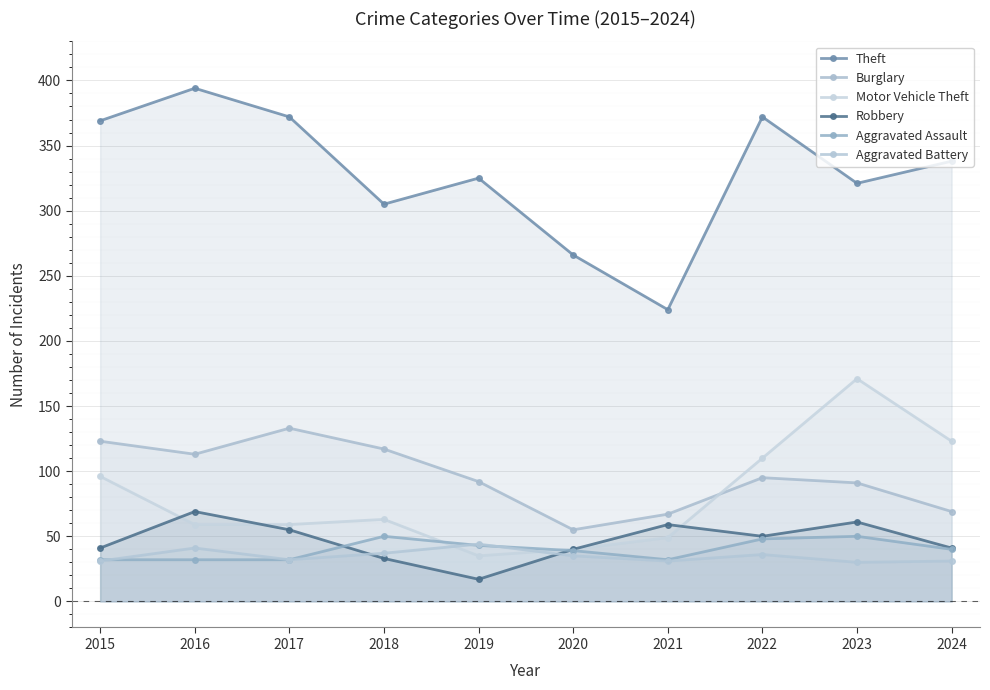

Is the value of Motor Vehicle Theft at 2018 greater than the value of Aggravated Assault at 2016?

Yes